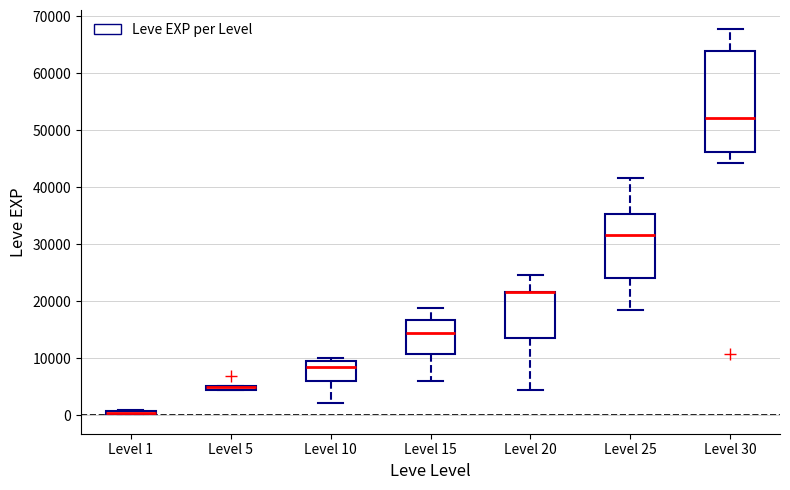

Which box is the tallest, from its lower edge to its upper edge?

Level 30